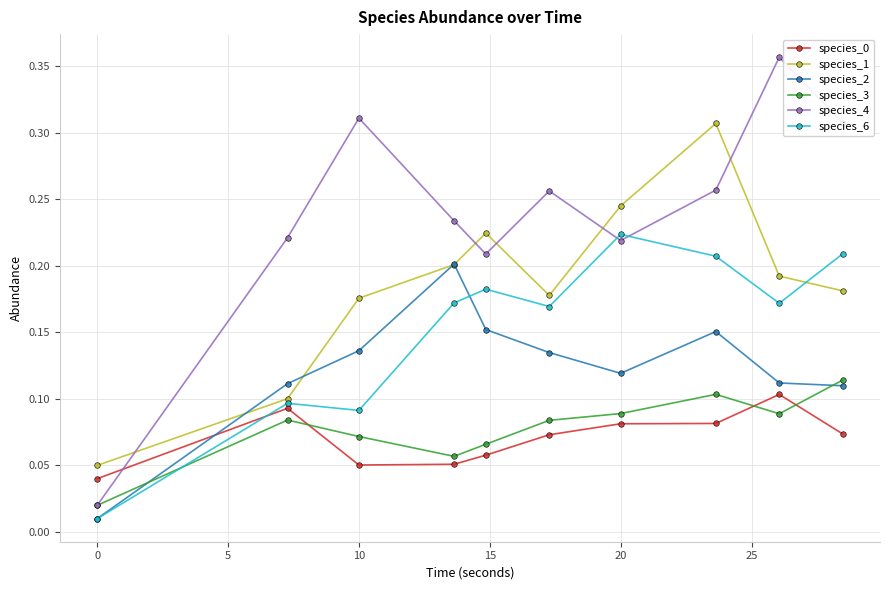

True or false: species_3 and species_1 intersect in this chart.

False